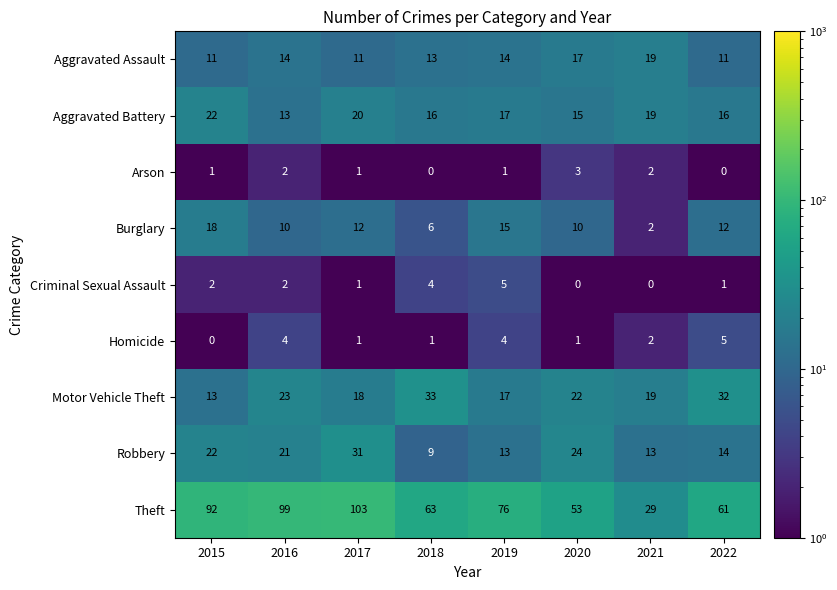

True or false: Motor Vehicle Theft has a value of 17 at 2019.

True